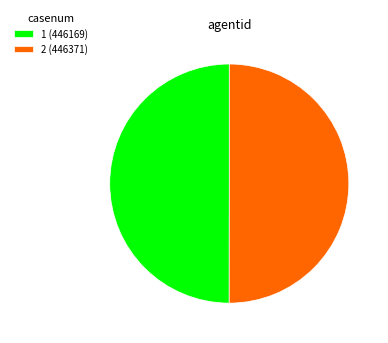

What is the ratio of the value at 1 (446169) to the value at 2 (446371)?

1.0